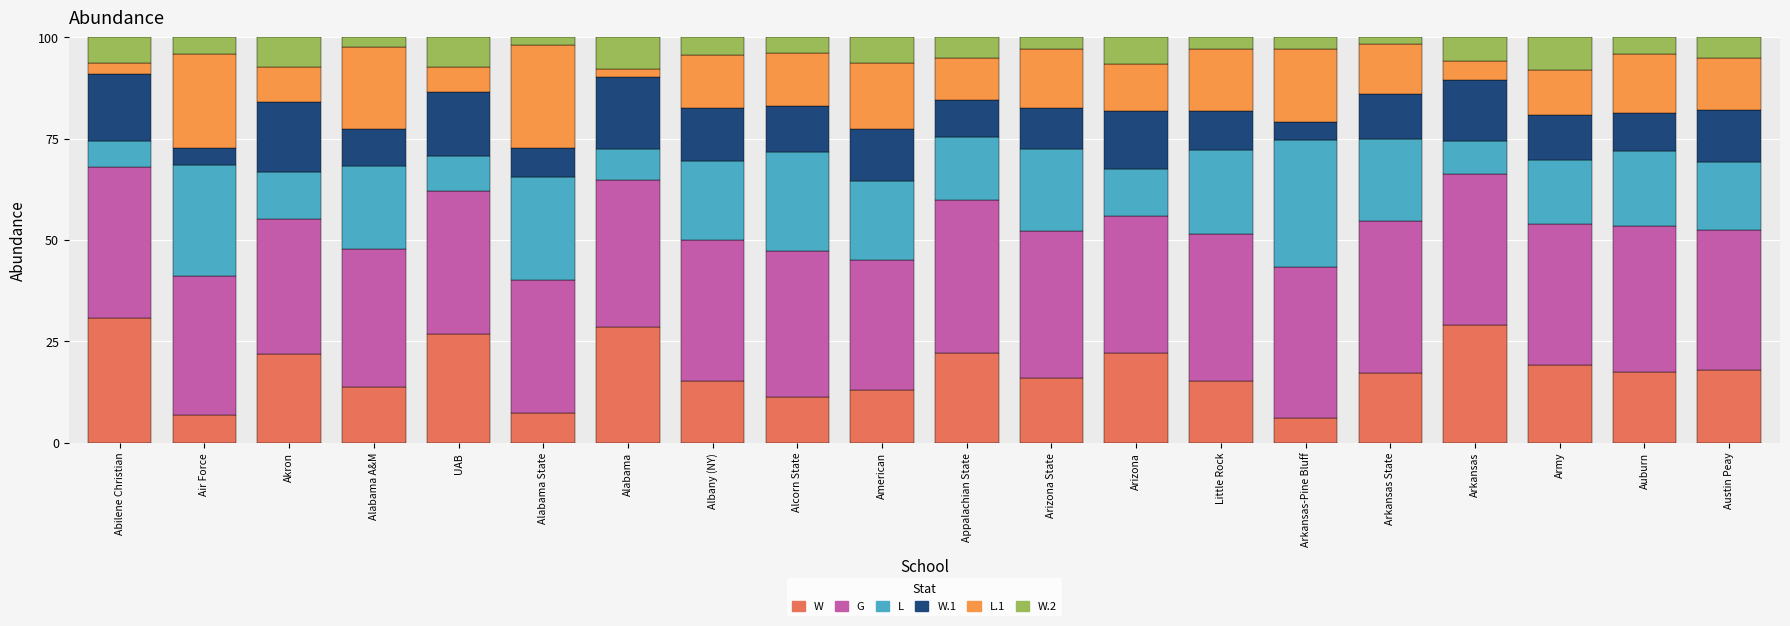

What is the highest value of the W series?

30.8